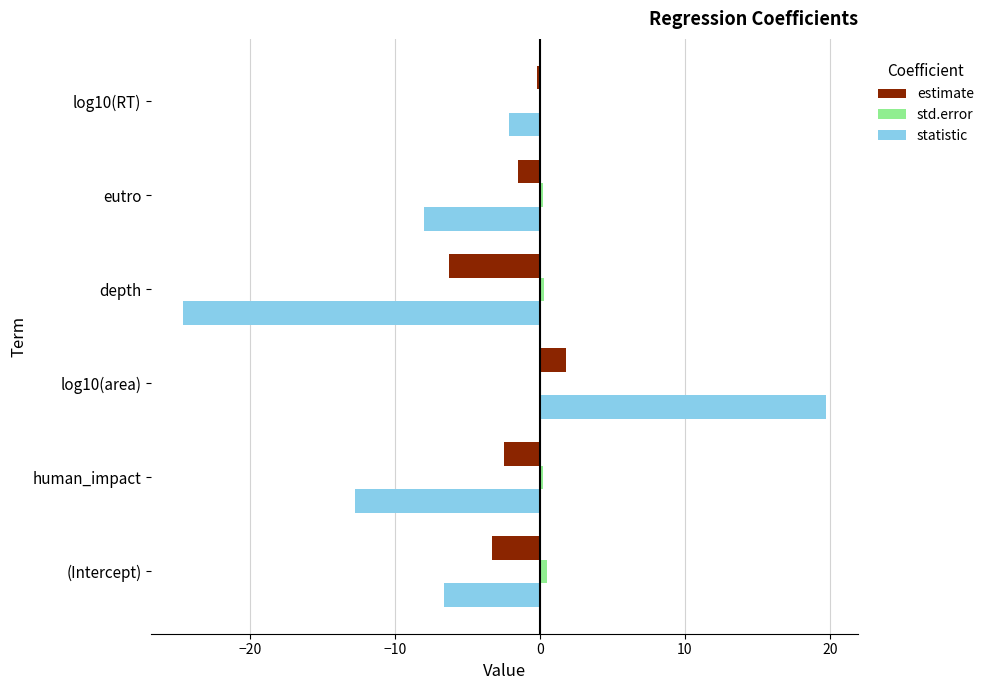

What are all the series names shown in the legend?

estimate, std.error, statistic